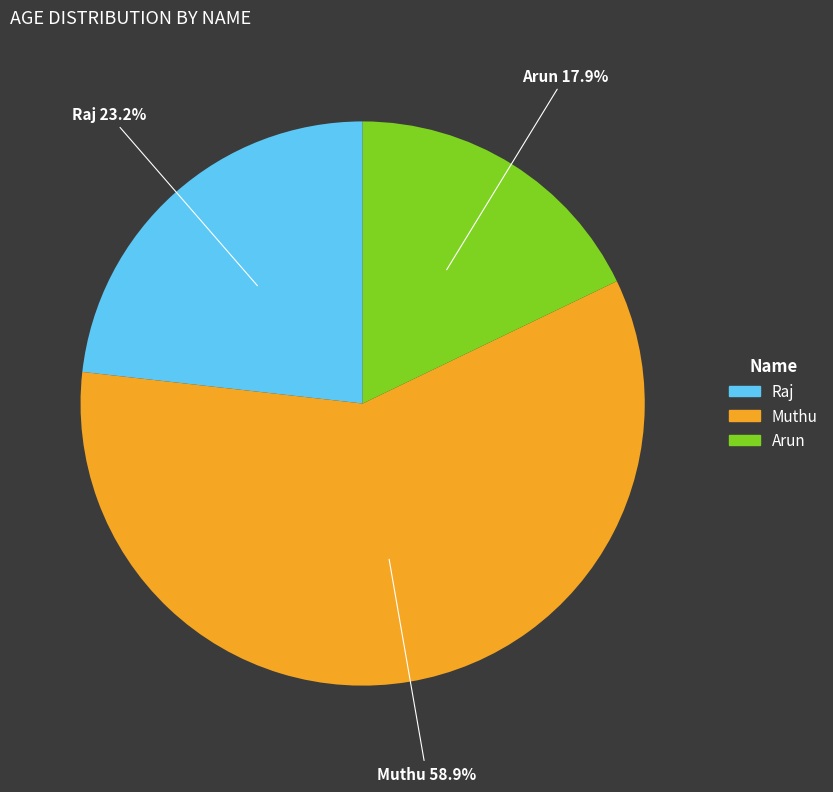

Count the number of slices in the pie.

3